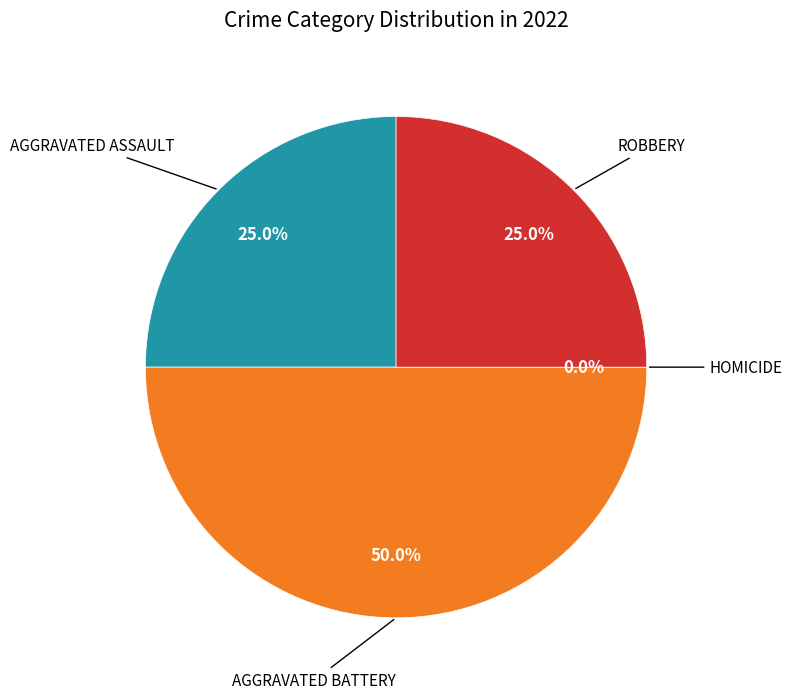

To the nearest percent, what is the combined percentage of Aggravated Battery and Robbery?

75%